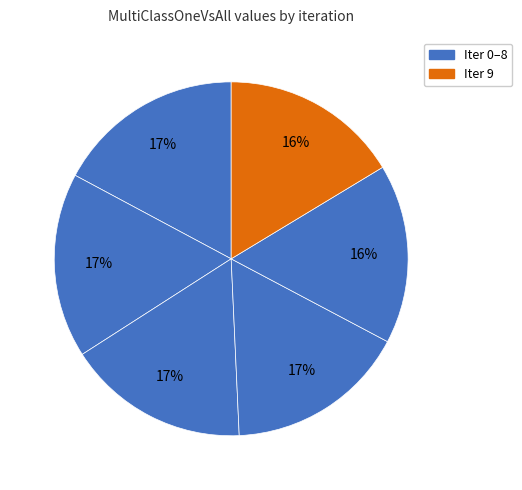

Count the number of slices in the pie.

6